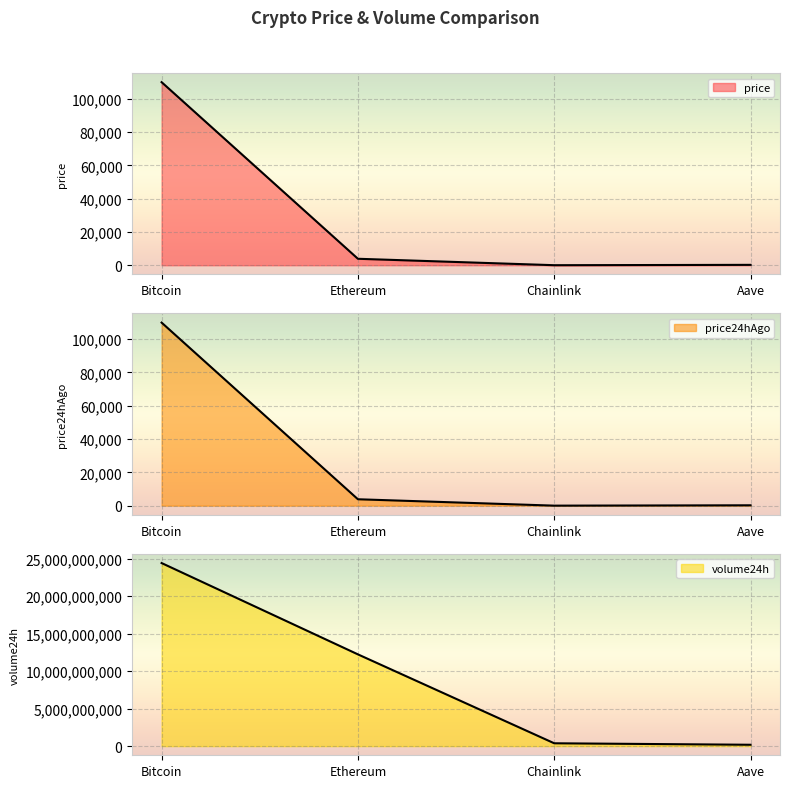

What is the sum of the volume24h values at Chainlink and Bitcoin?

24774075670.0